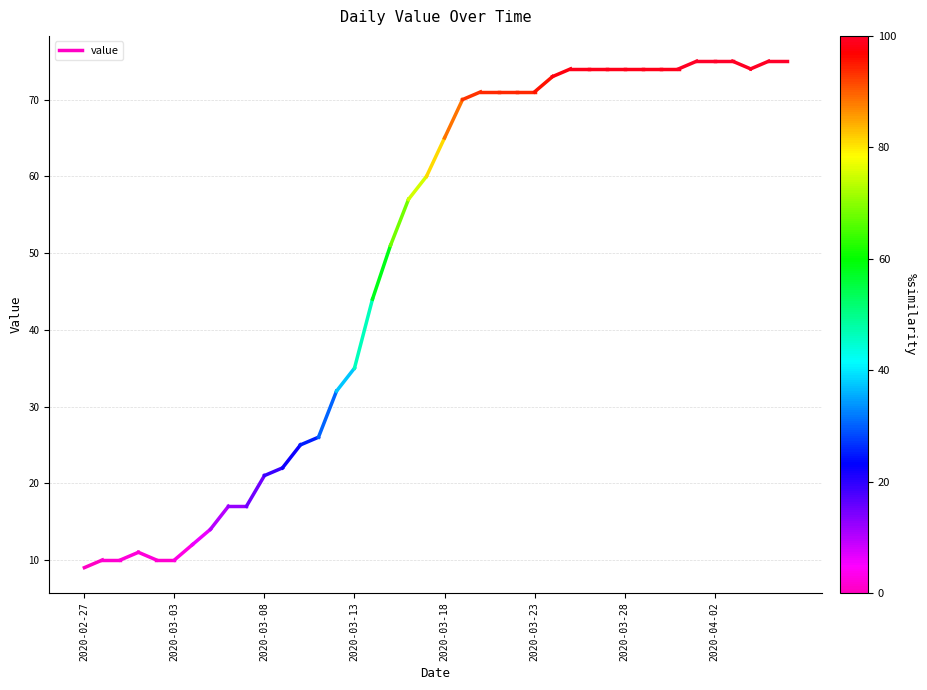

Which category has the lowest value across all series?

2020-02-27